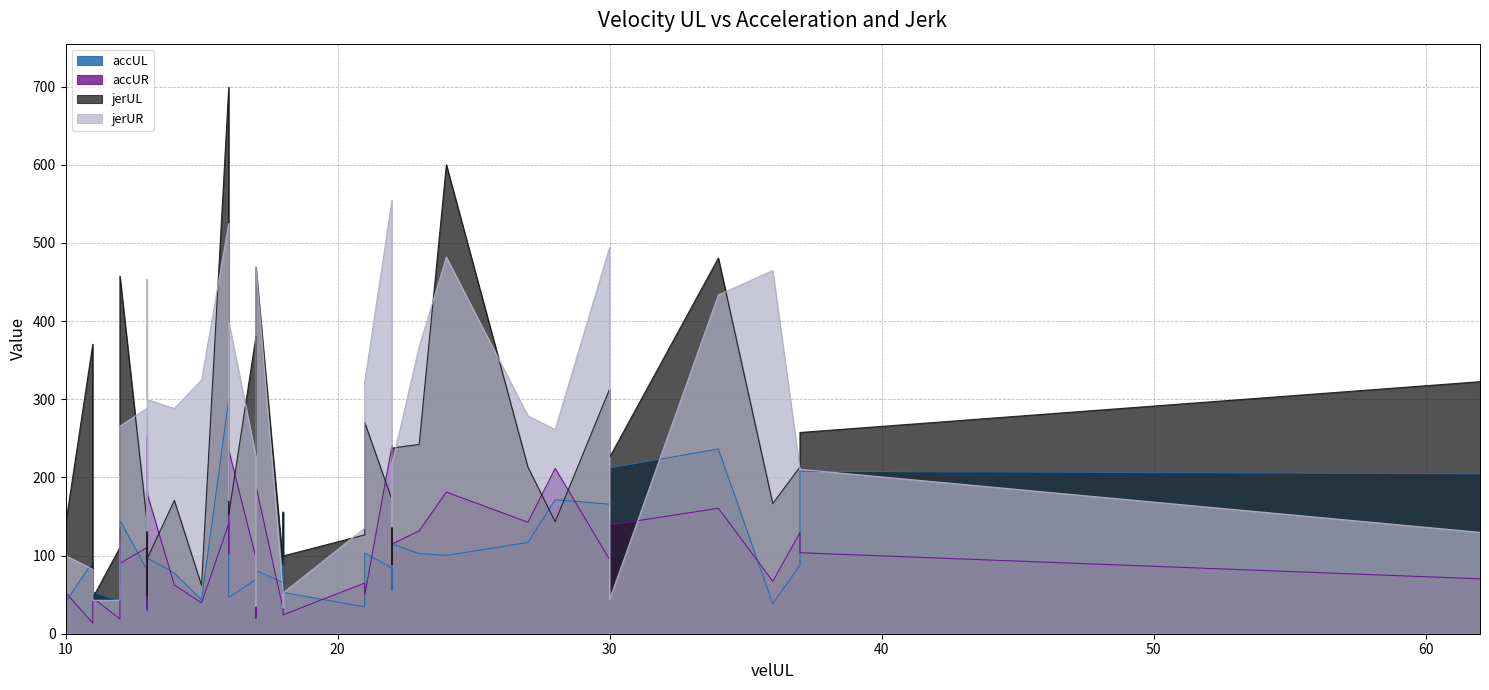

What is the average value of the accUL series?

100.1